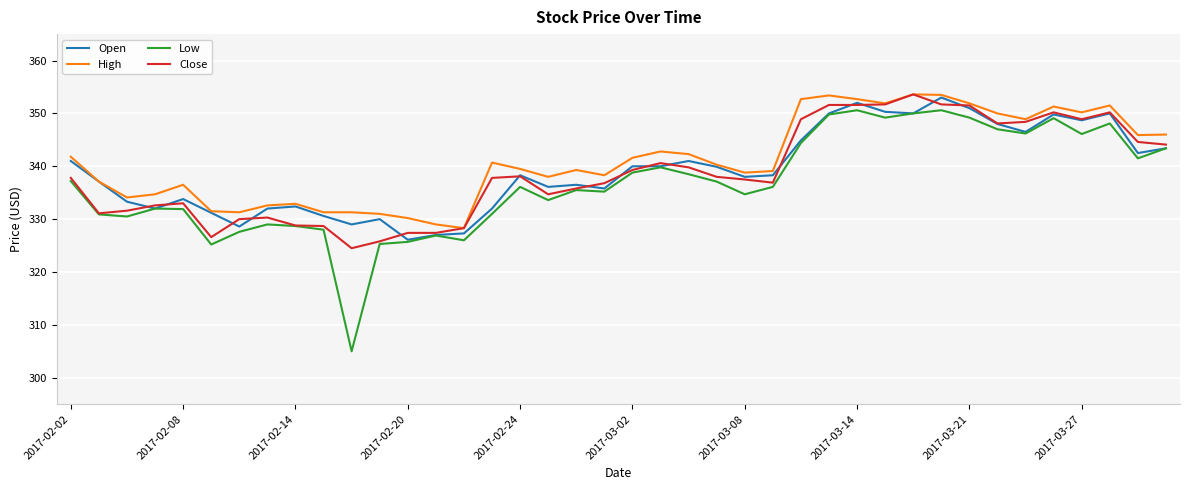

True or false: High and Low intersect in this chart.

False